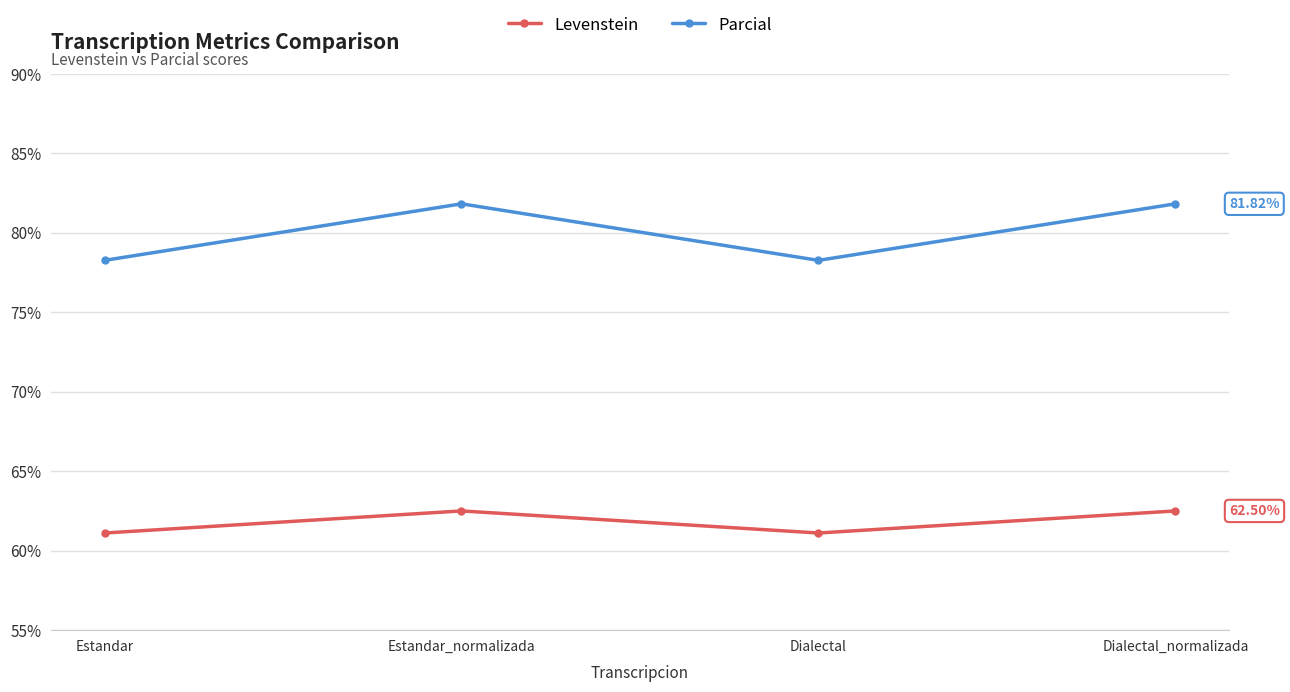

What is the difference between the highest and lowest values at Estandar_normalizada?

19.3